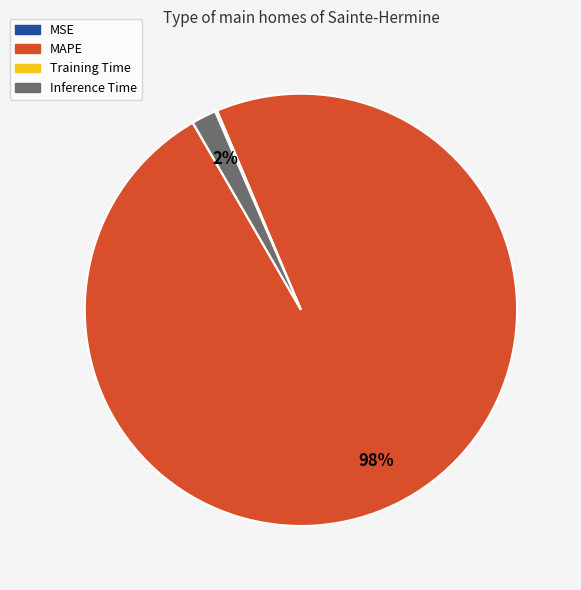

To the nearest percent, what is the difference between the largest and smallest slice percentages?

98%